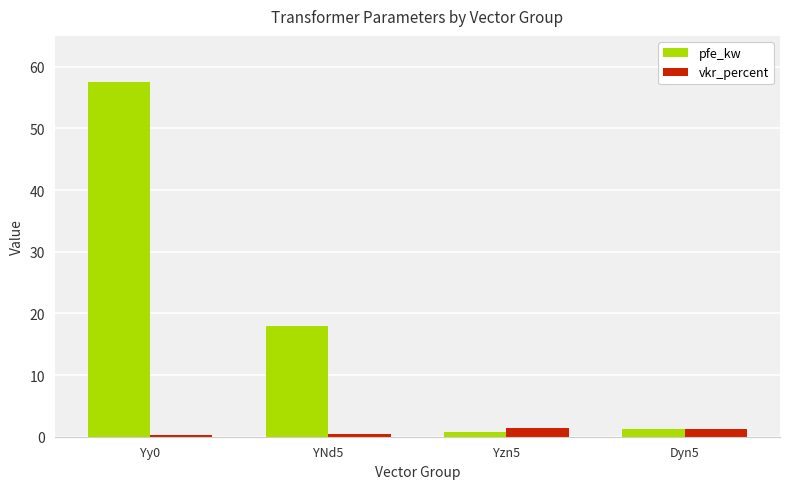

What is the difference between the maximum and minimum values in the pfe_kw series?

56.7